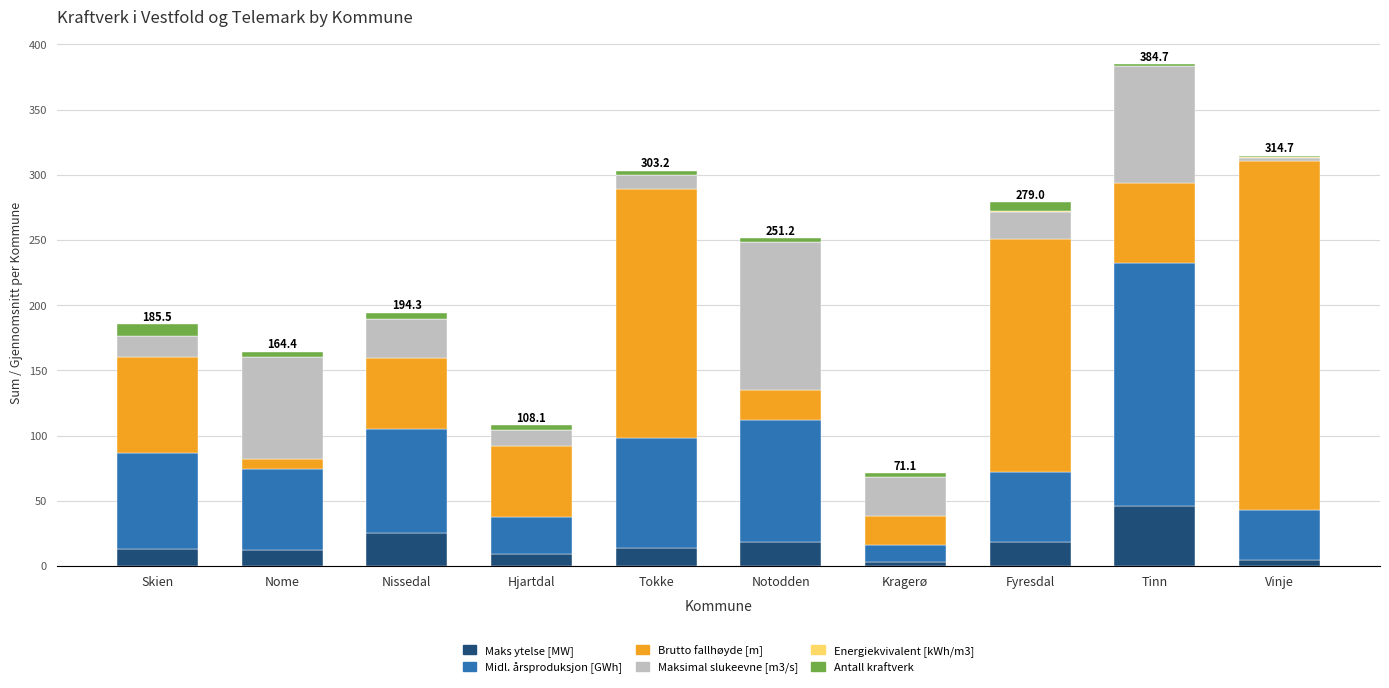

The Maks ytelse [MW] series shows 13.6 at Tokke. True or false?

True